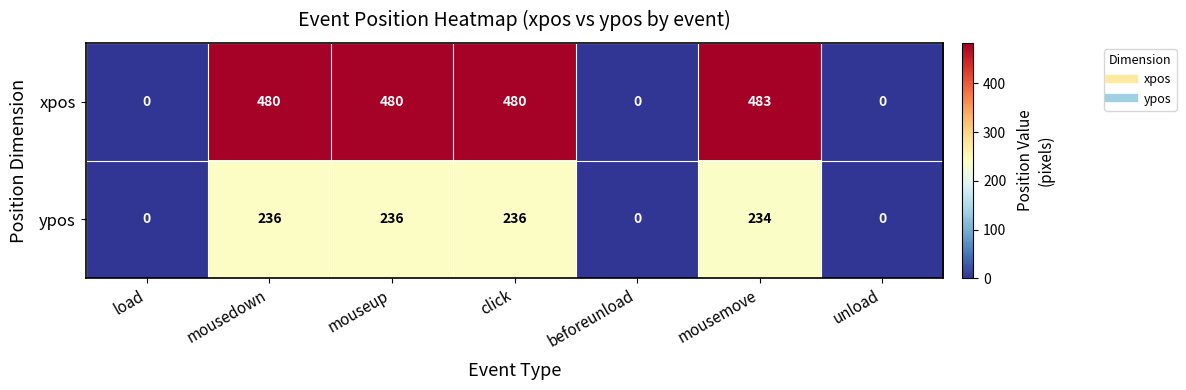

Reading left to right, transcribe all the data shown in this chart.

xpos: 0	480	480	480	0	483	0
ypos: 0	236	236	236	0	234	0